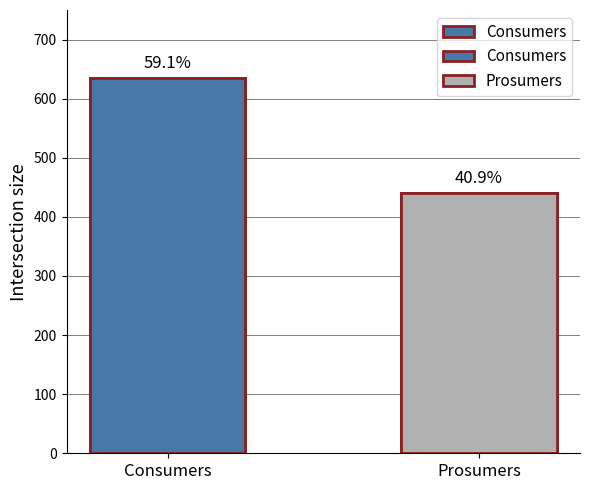

What is the greatest value displayed?

635